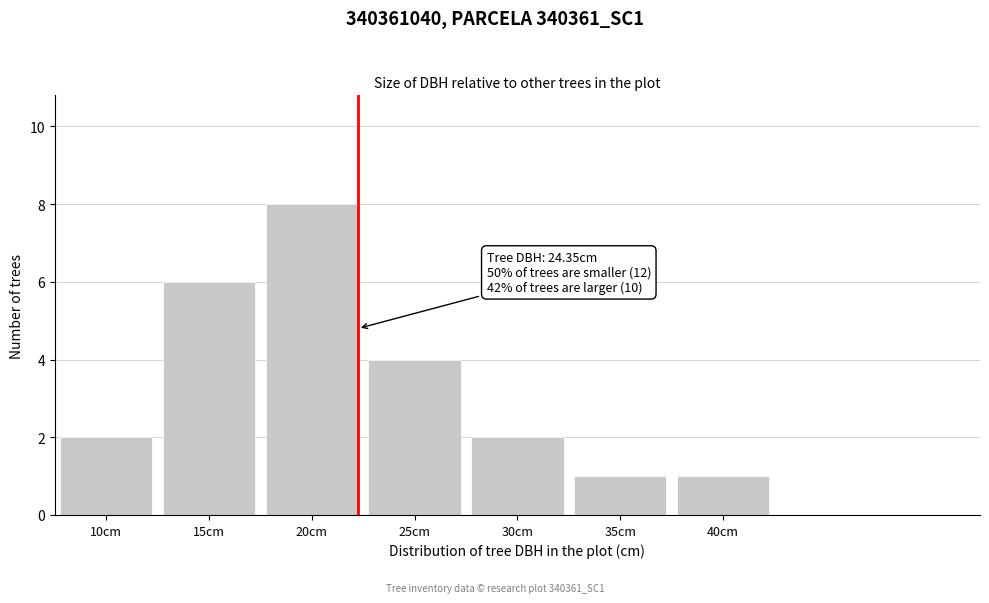

Reading left to right, extract all data points from this chart.

2	6	8	4	2	1	1